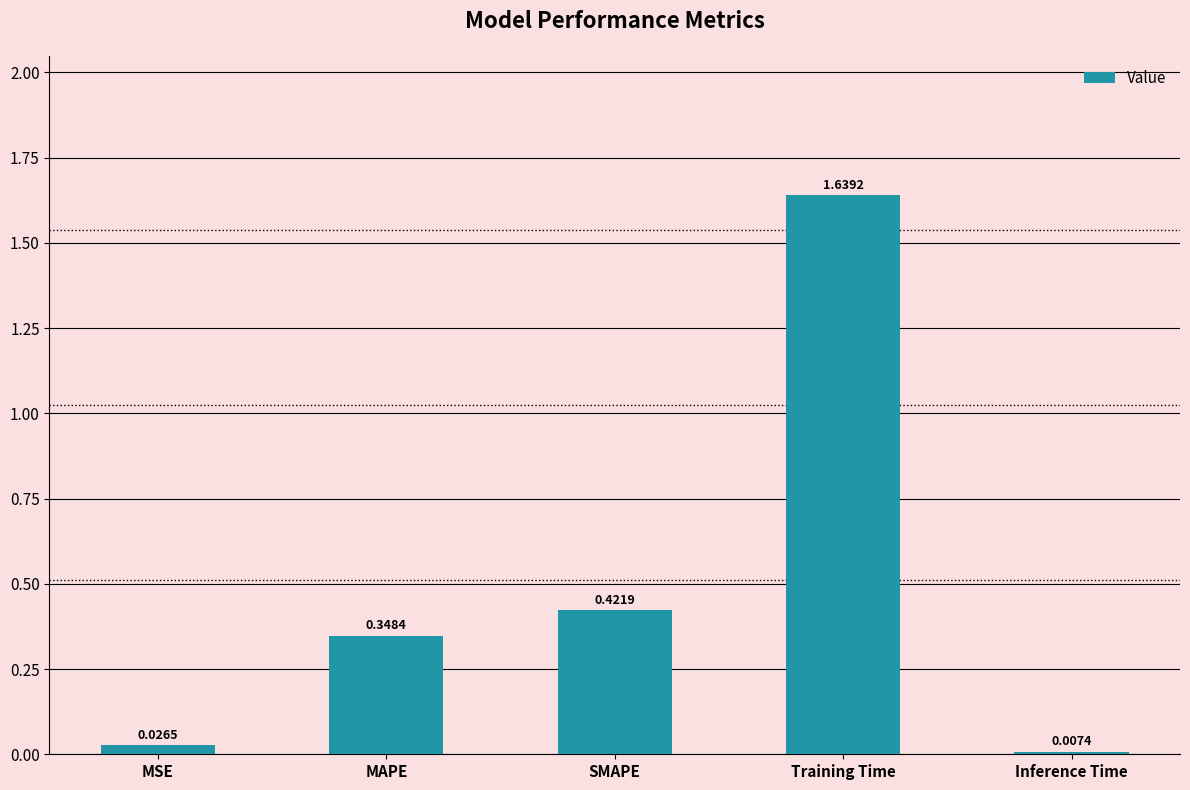

What position from the left is Training Time?

4